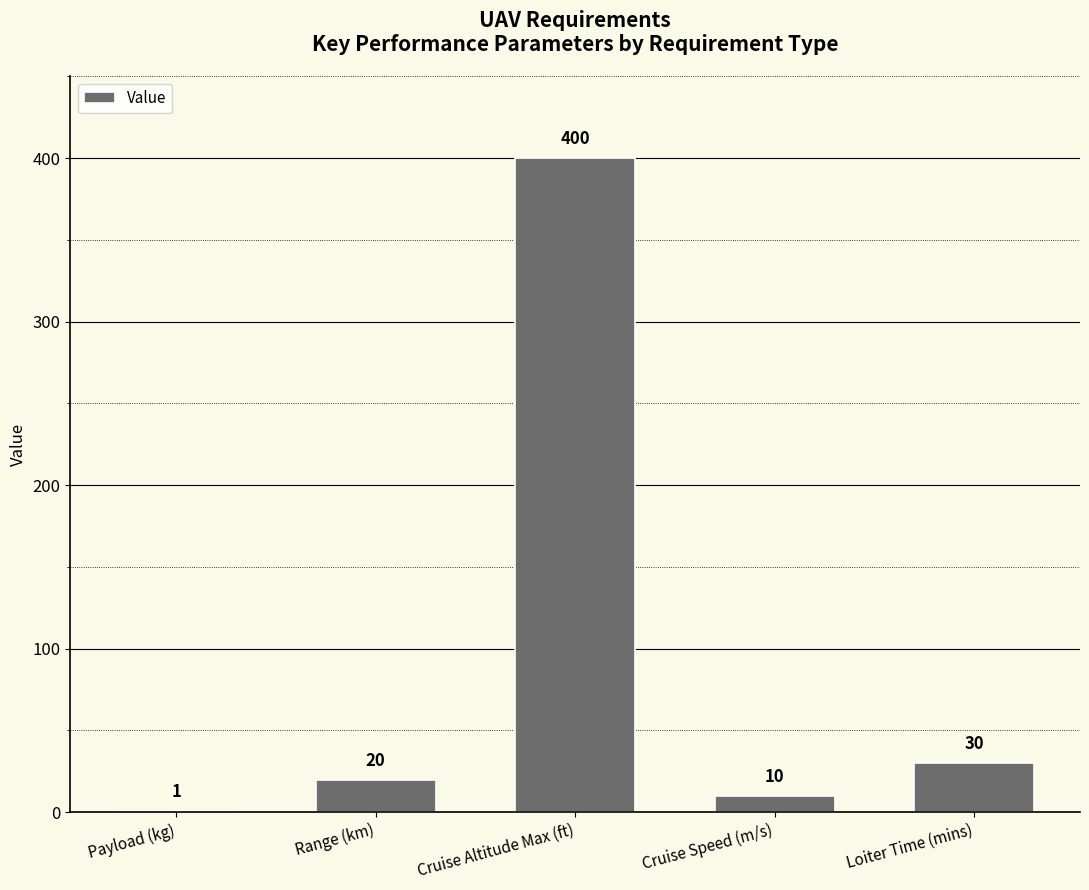

Reading left to right, extract all data points from this chart.

1	20	400	10	30